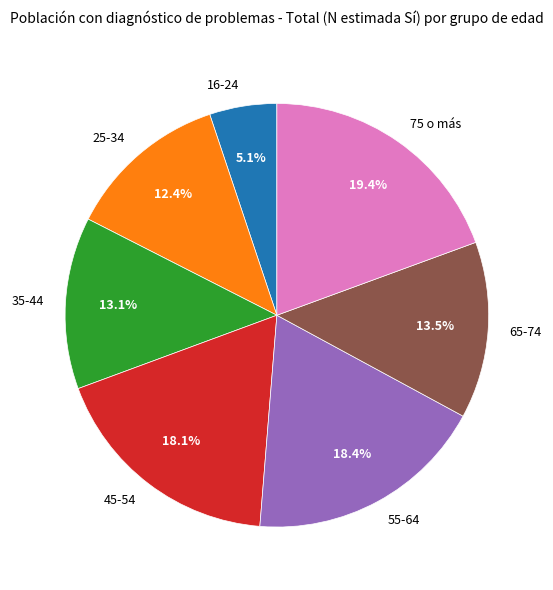

The 25-34 slice represents 21% of the pie. True or false?

False